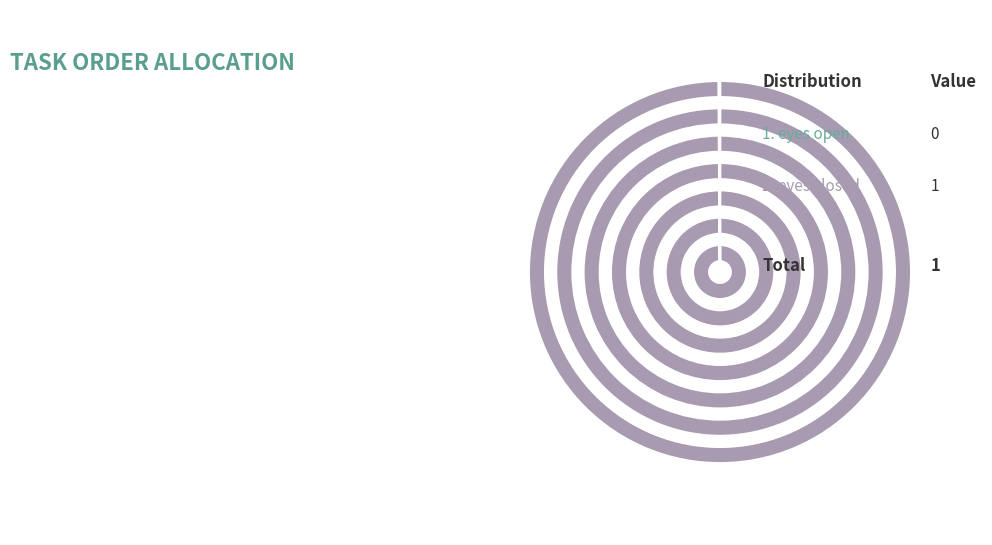

To the nearest percent, what percentage of the pie is eyes closed?

100%